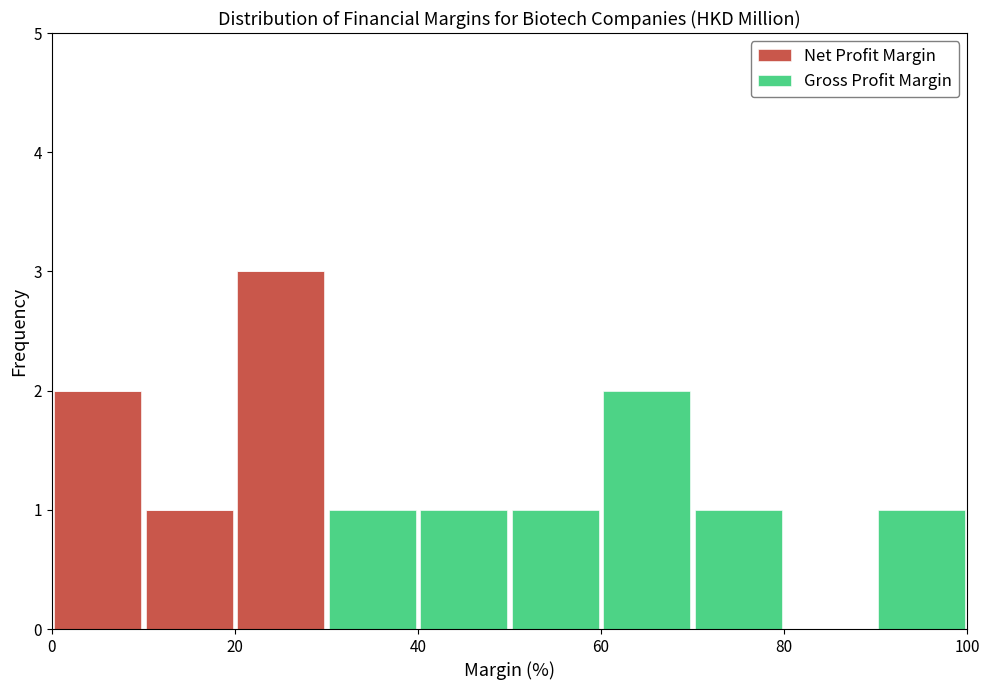

Which range on the x-axis has the tallest stacked bar (by total height)?

20 to 30